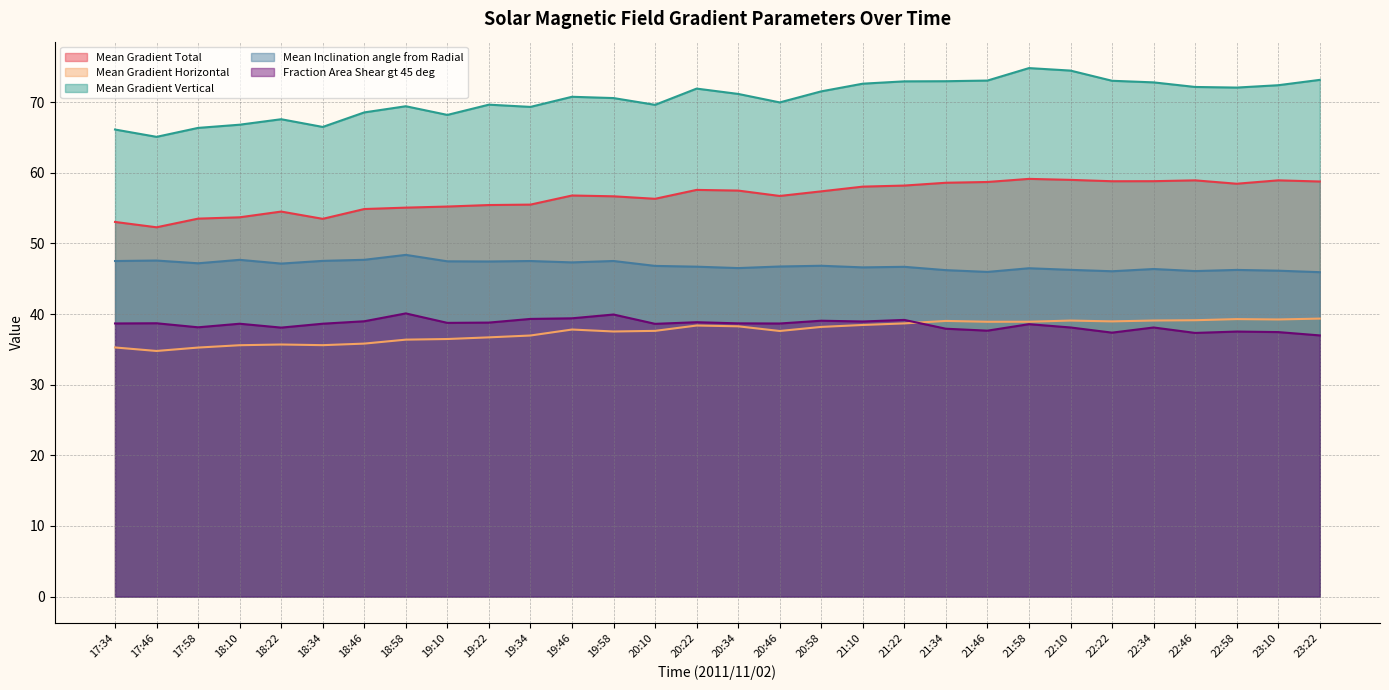

What is the label of the 20th point from the left?

21:22